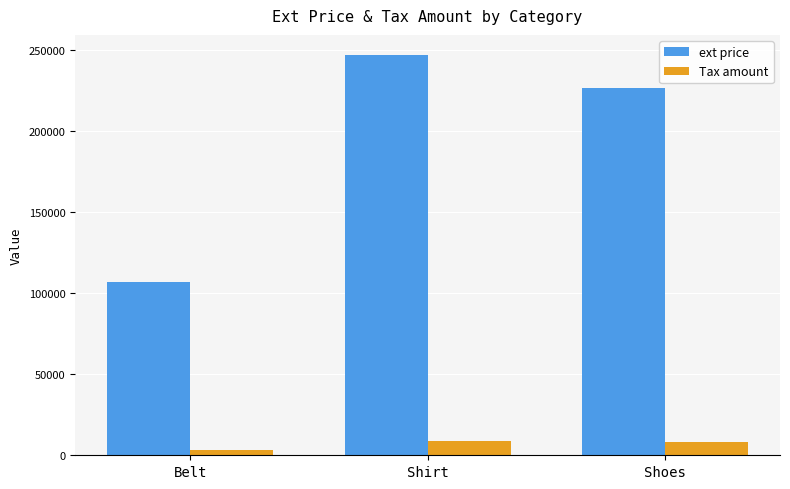

Is the value of ext price at Belt greater than the value of Tax amount at Shoes?

Yes